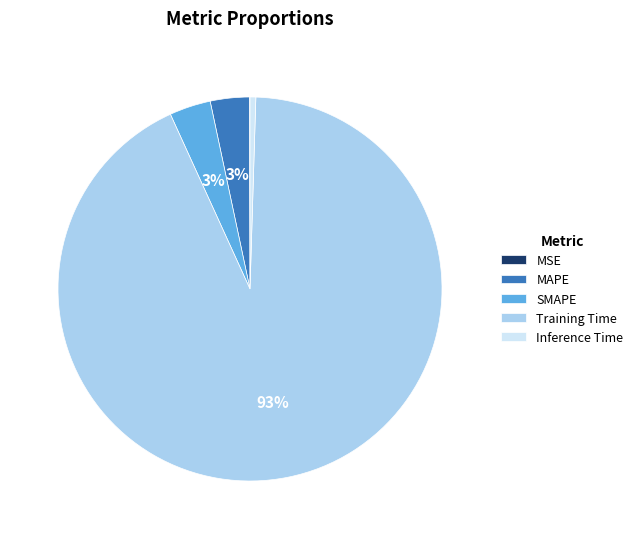

What is the majority slice?

Training Time